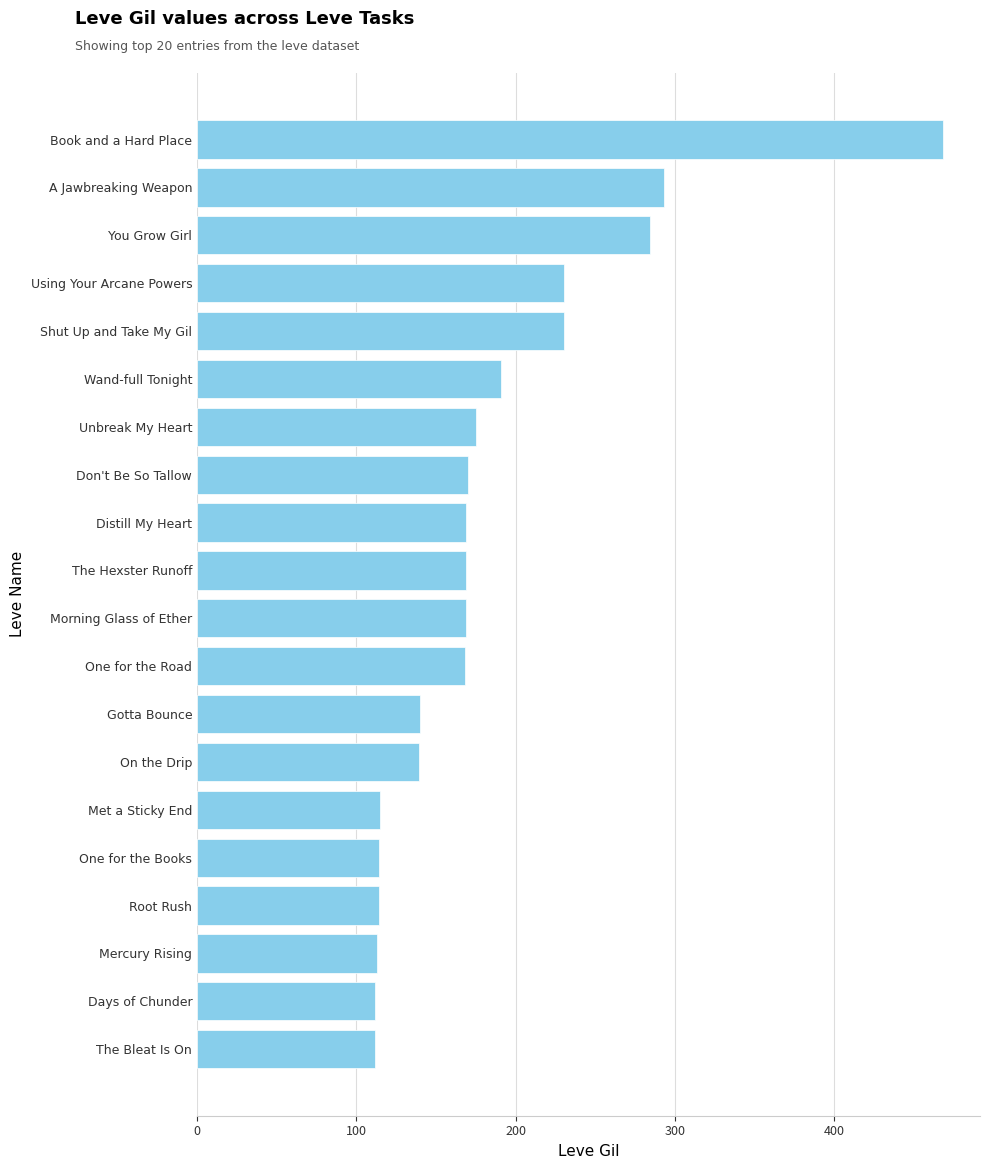

Is it true that the value at Days of Chunder is 54?

False